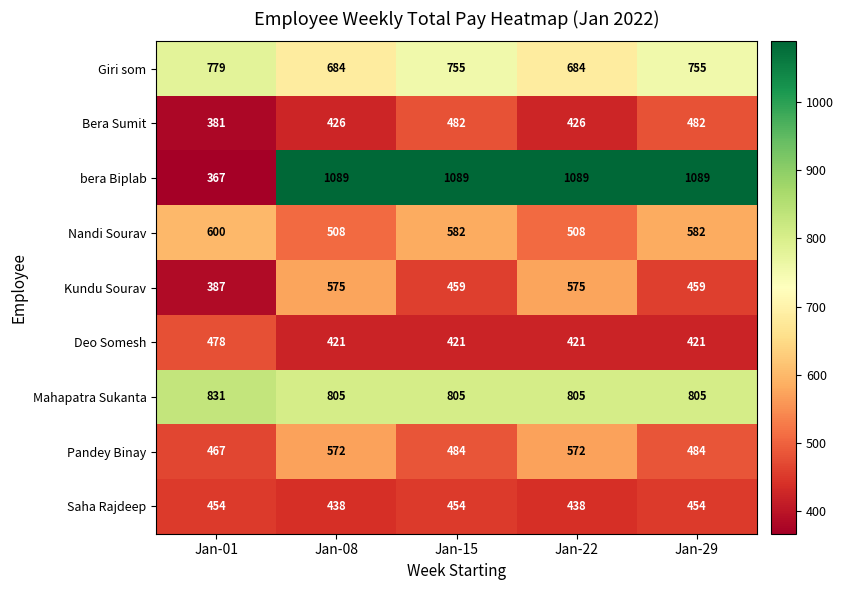

What is the maximum value shown in the chart?

1089